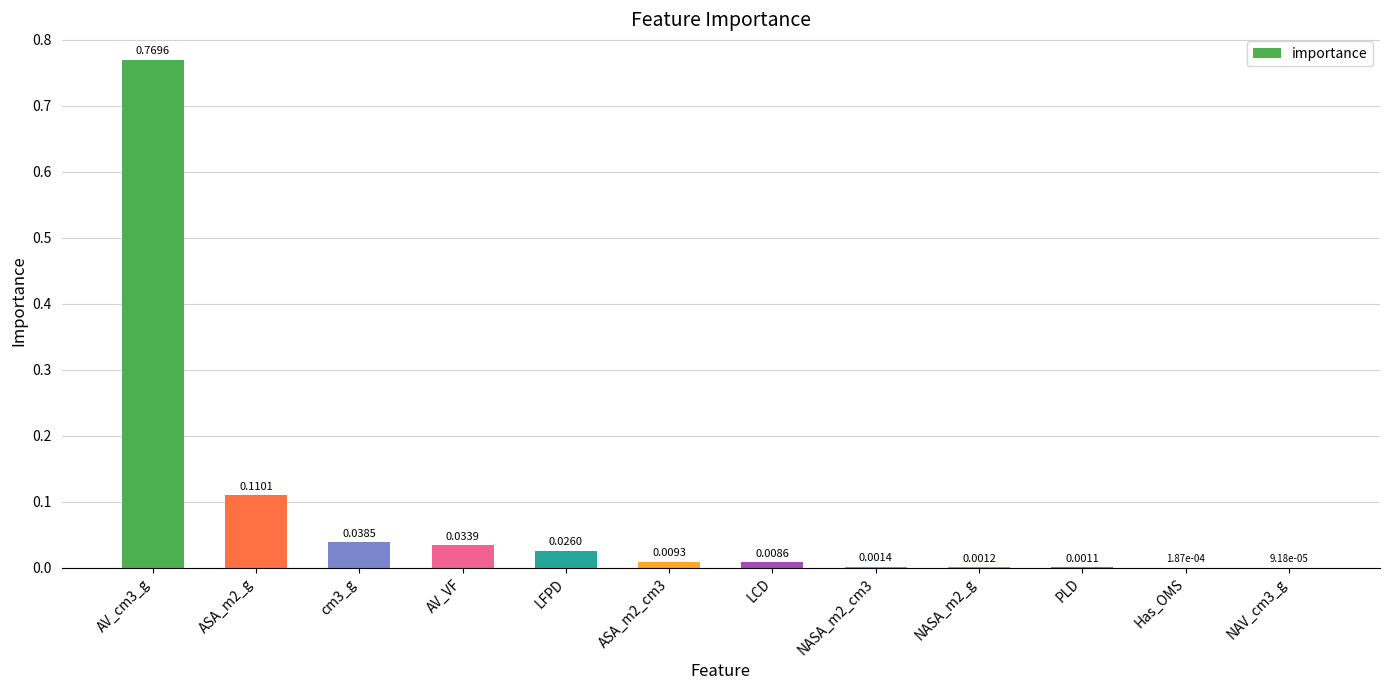

Which has a higher value, NASA_m2_cm3 or LFPD?

LFPD